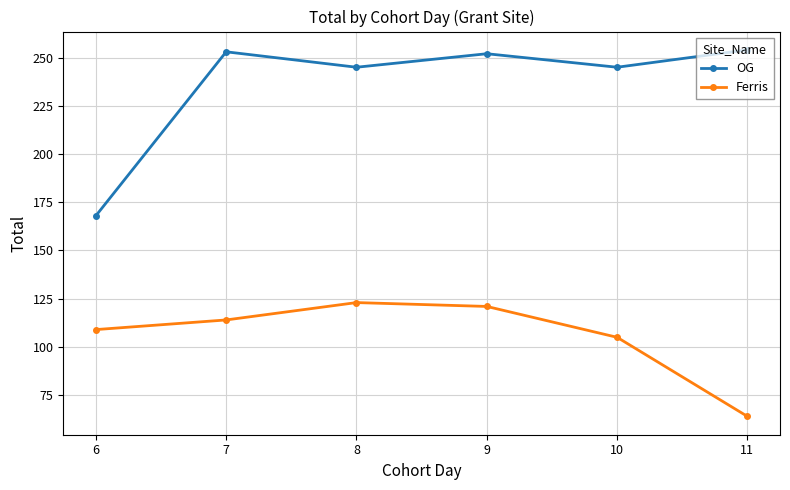

True or false: OG and Ferris cross at least once.

False